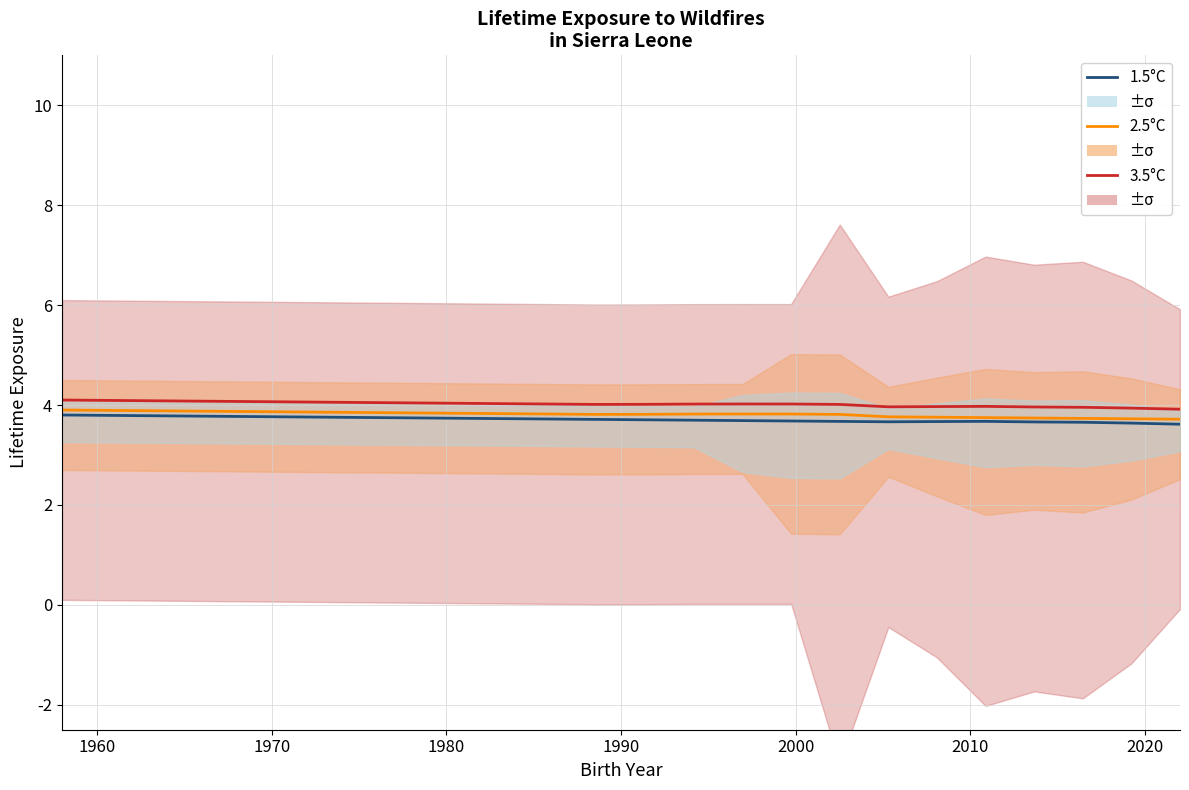

At which category is the sum across all series the highest?

1960